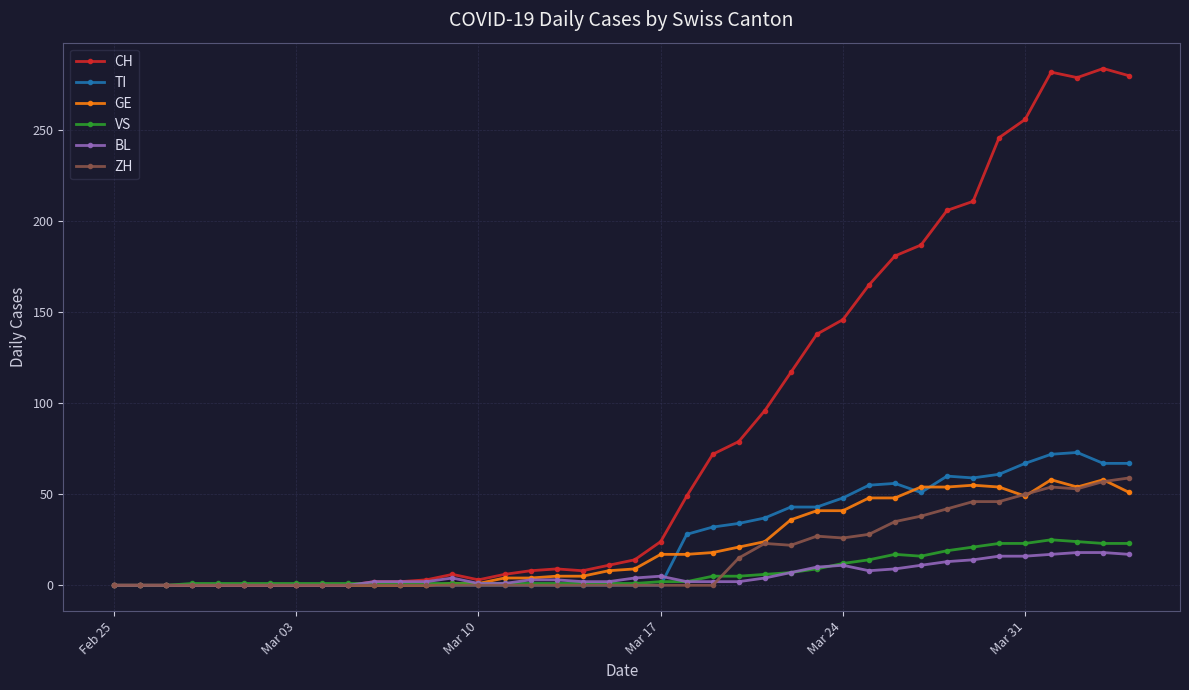

At how many categories does at least one series exceed 266?

4